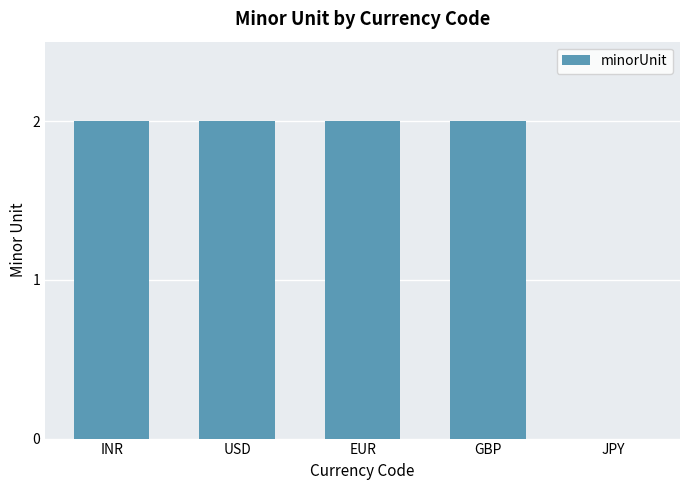

How many data points does each series have?

5